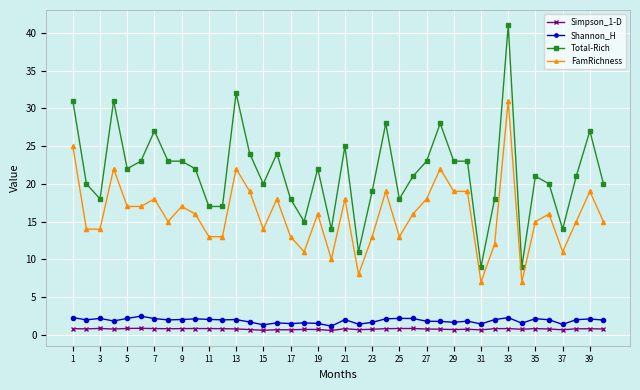

Is this an area chart (filled region under the line)?

No